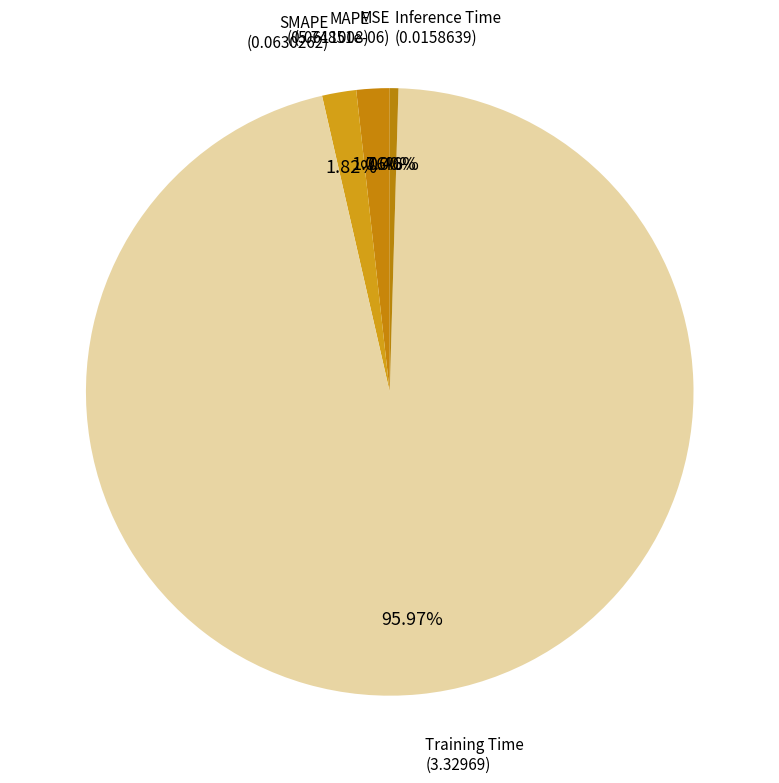

Count the number of slices in the pie.

5